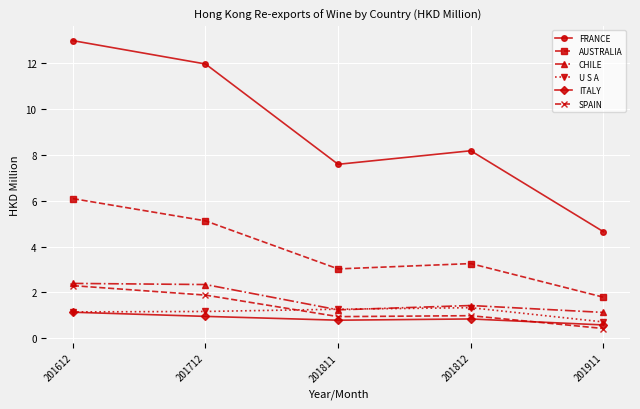

Between 201812 and 201911, which series saw the biggest shift?

FRANCE